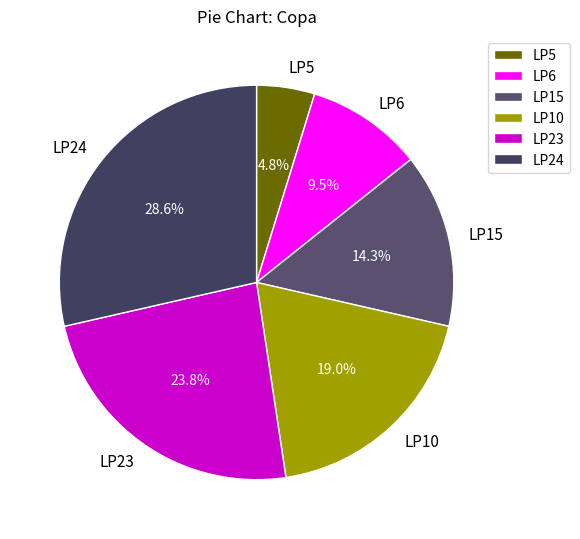

Rank the categories by value from highest to lowest.

LP24, LP23, LP10, LP15, LP6, LP5